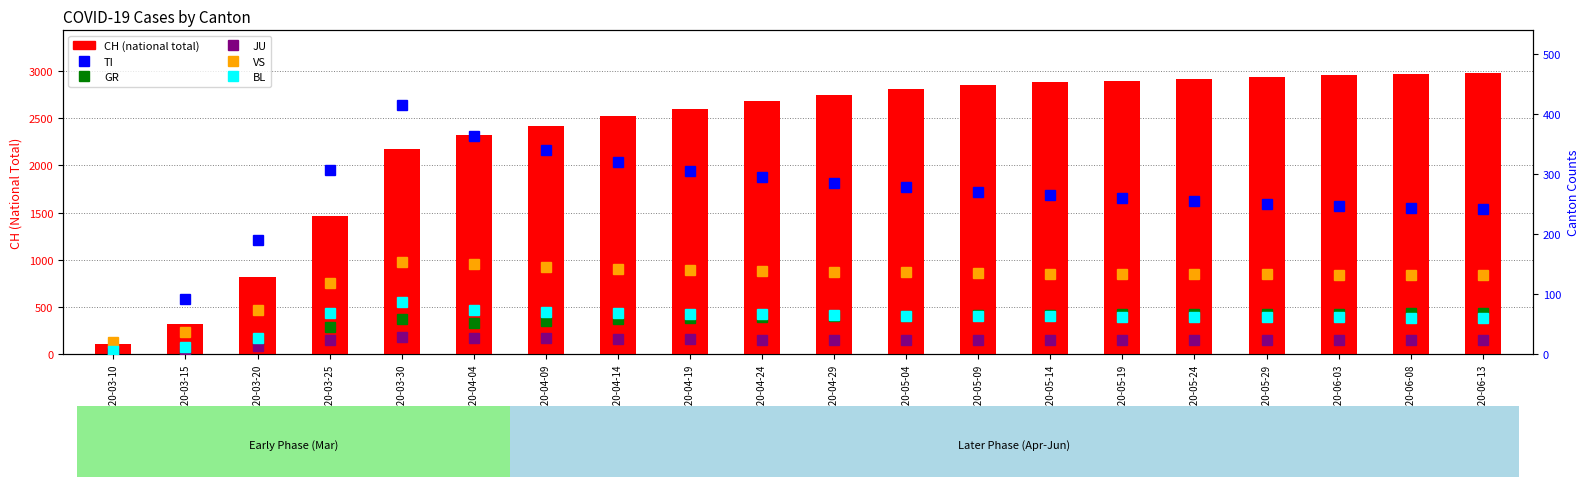

What is the total value across all series at 2020-06-03?

3490